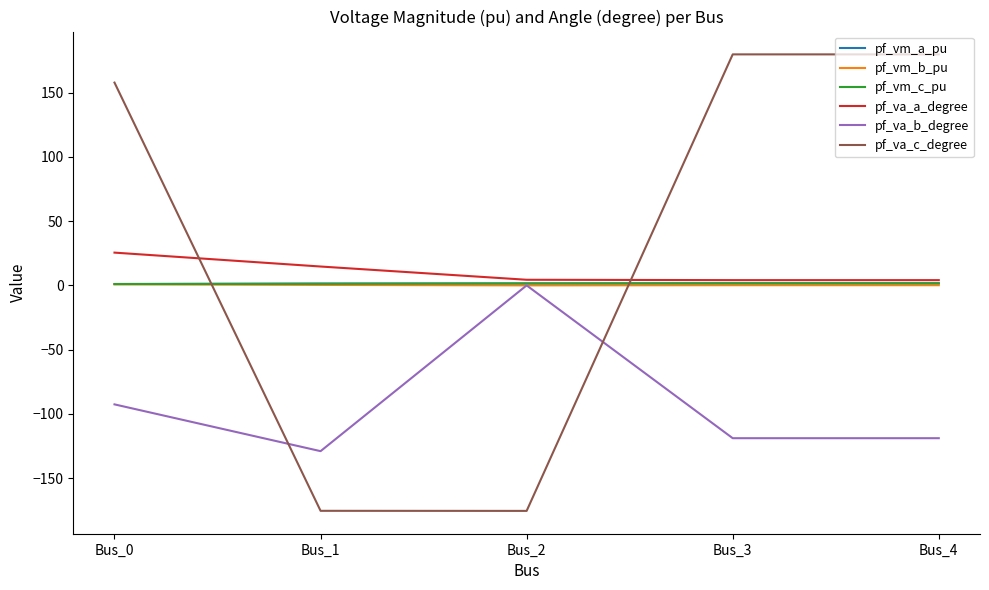

How many values in the pf_va_c_degree series are below 157?

2